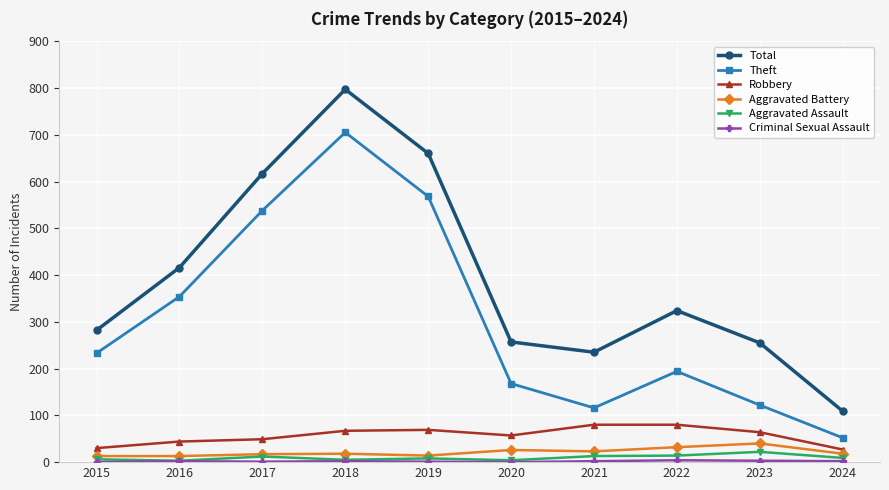

Where is the first local maximum for Total?

2018